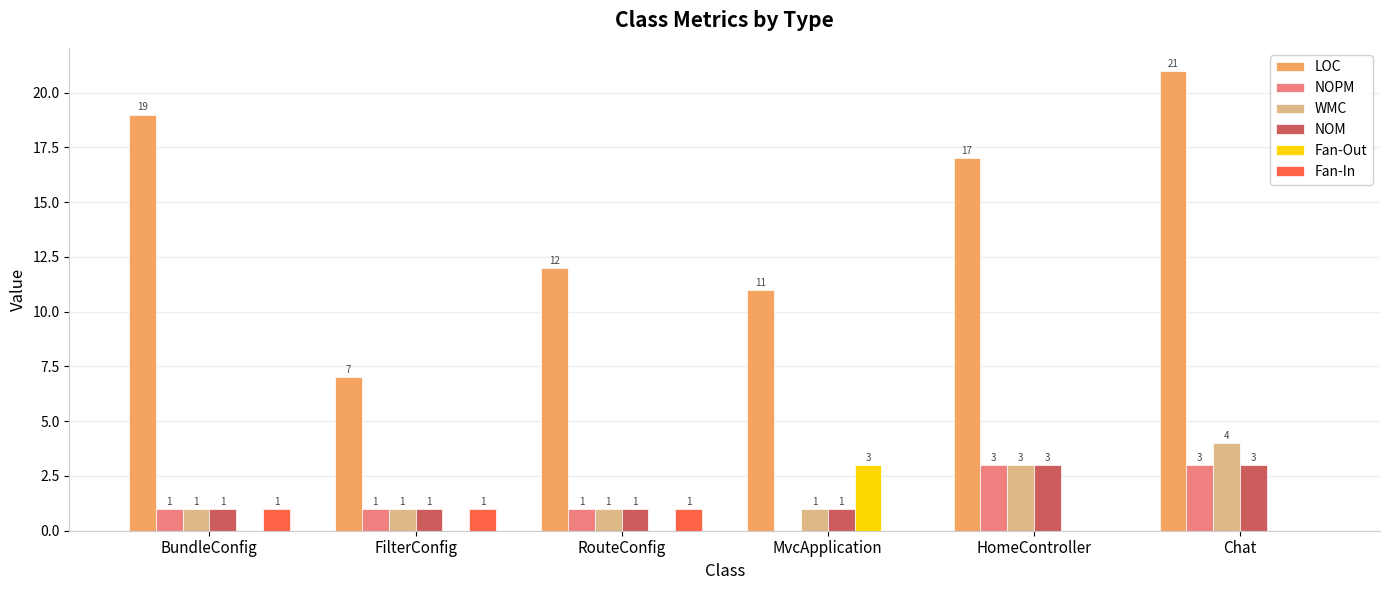

Which series has the widest spread of values?

LOC